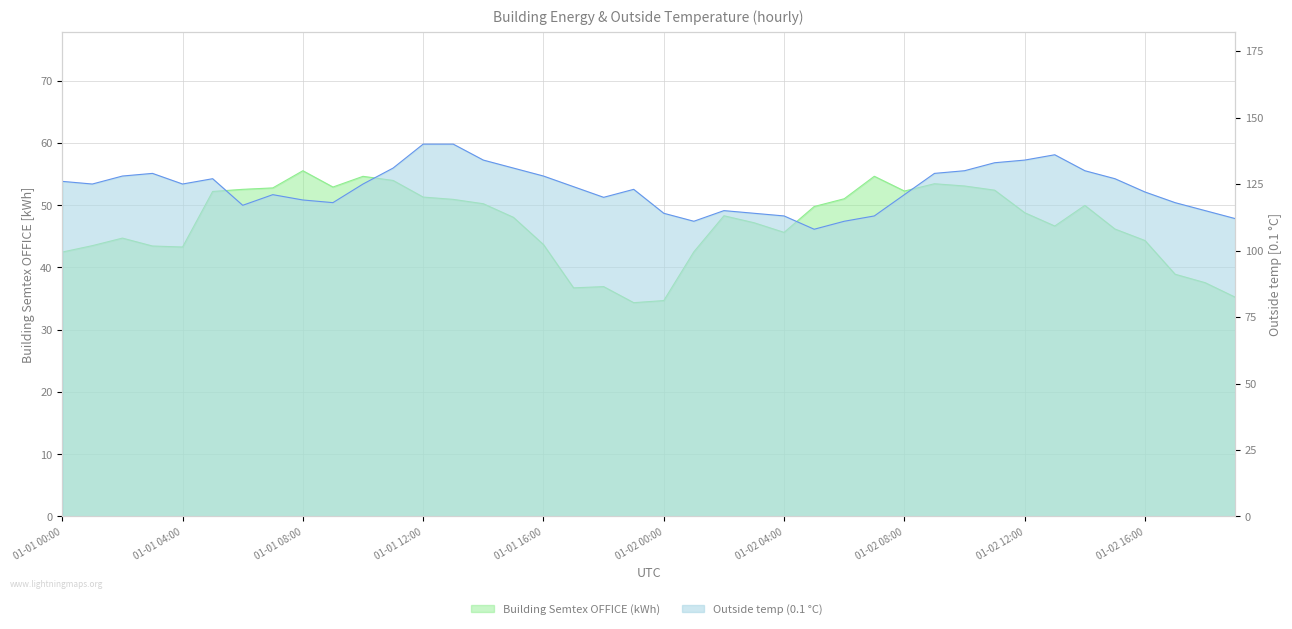

What is the spread (max minus min) of values at 01-01 16:00?

84.3